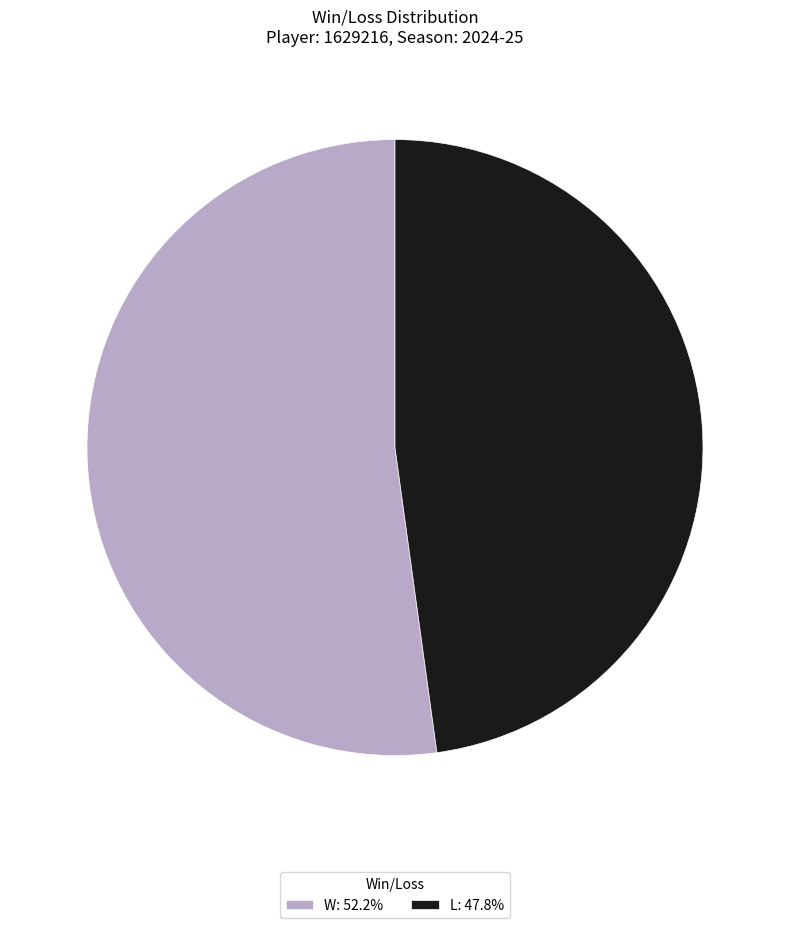

What is the ratio of the value at W: 52.2% to the value at L: 47.8%?

1.1